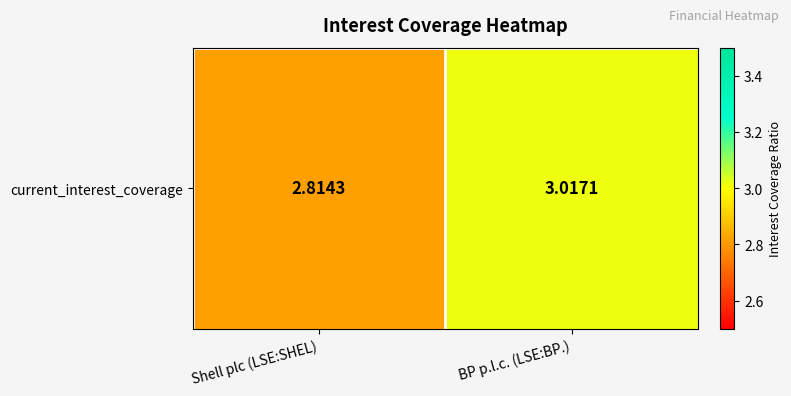

Which has a higher value, Shell plc (LSE:SHEL) or BP p.l.c. (LSE:BP.)?

BP p.l.c. (LSE:BP.)